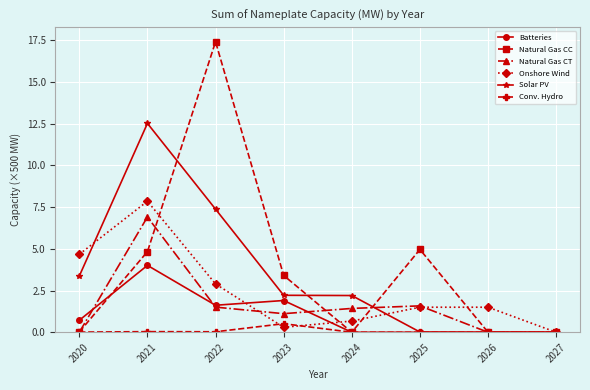

At how many categories does at least one series exceed 10?

2